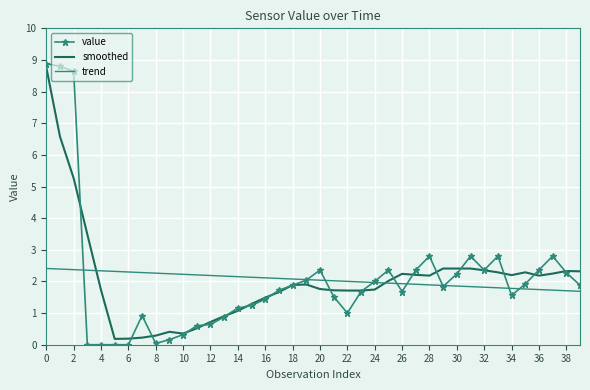

Which series has the widest spread of values?

value